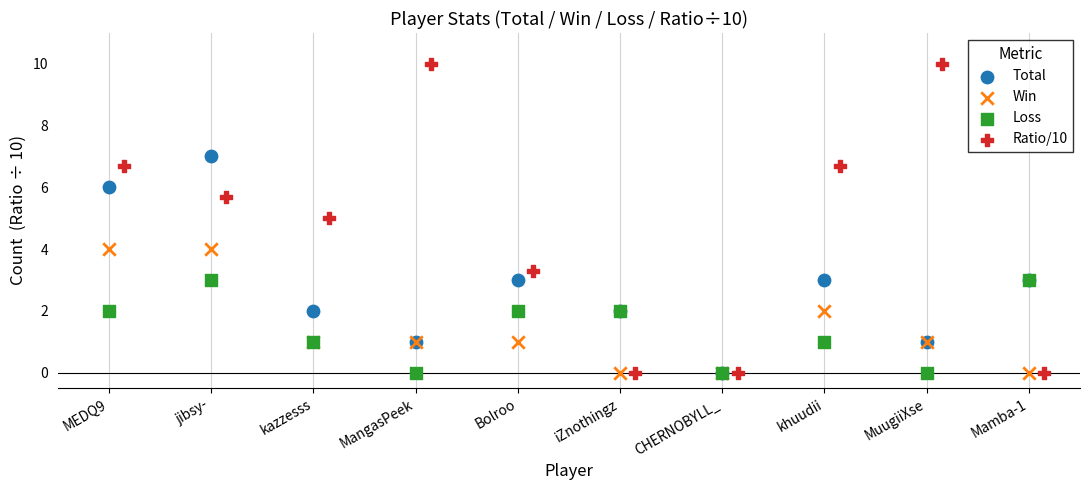

Which series has the widest spread of Y values?

Ratio/10